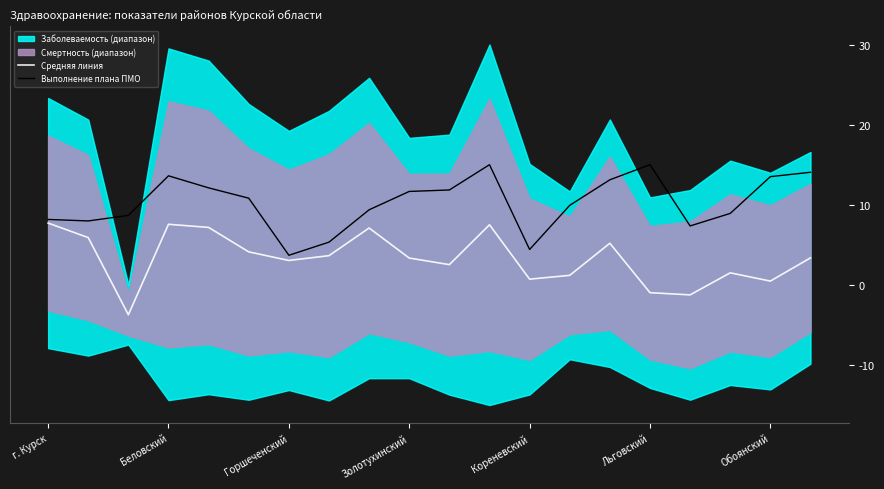

The Выполнение плана ПМО series shows 15.0 at Льговский. True or false?

True